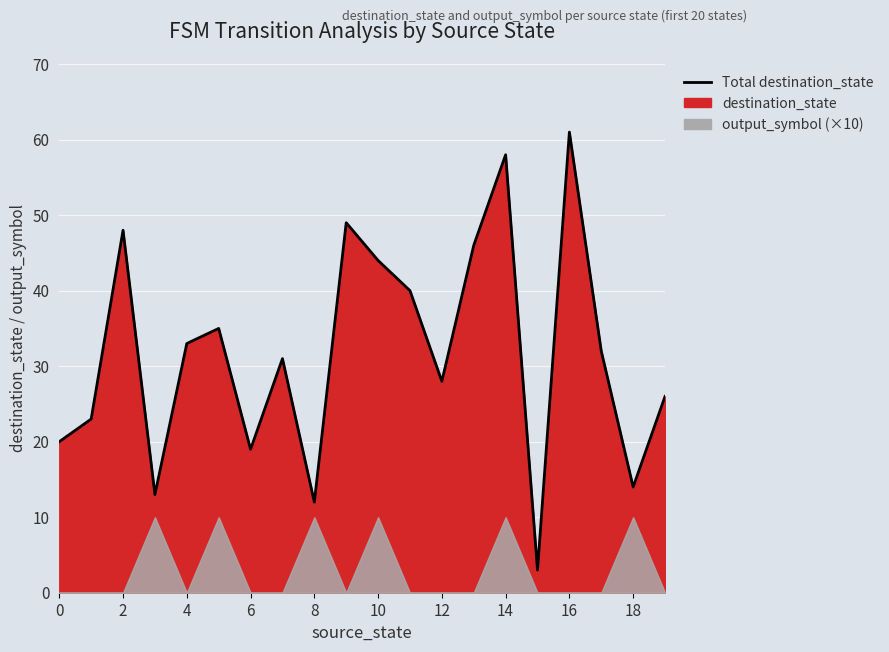

How many interior local valleys (lower than both neighbors) does the data have?

6